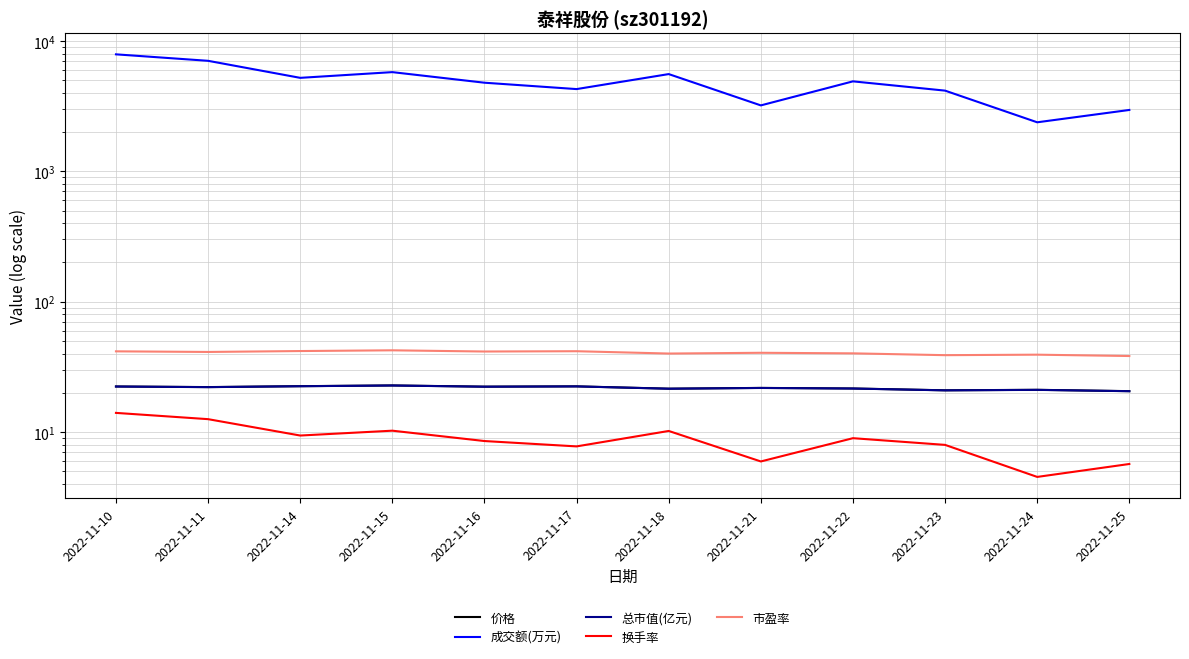

The 换手率 series shows 2.1 at 2022-11-21. True or false?

False